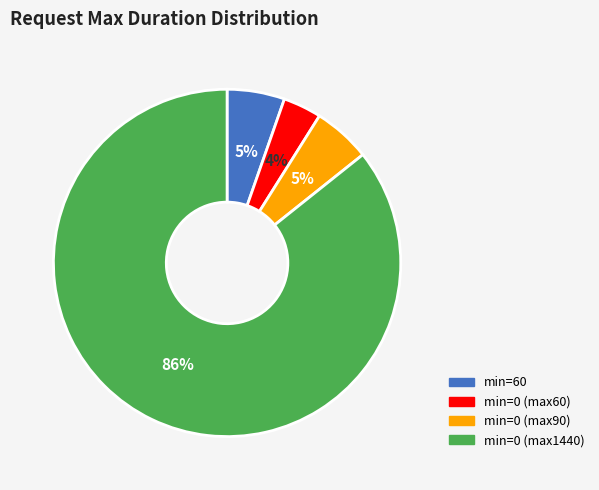

To the nearest percent, what is the difference between the largest and smallest slice percentages?

82%